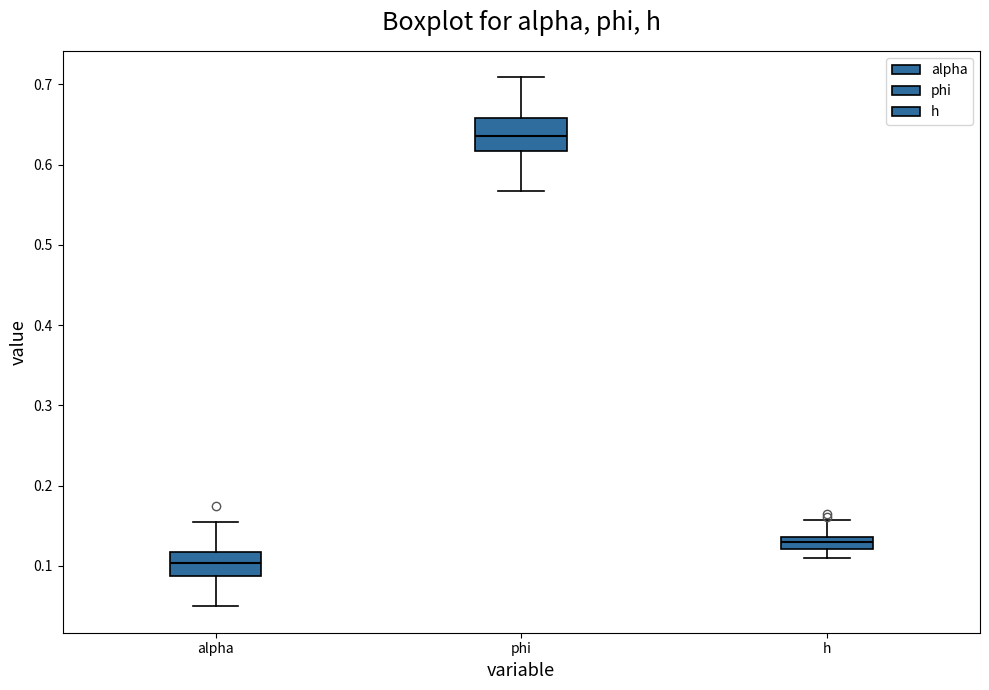

Reading left to right, transcribe this box plot: for each box, give where its median line is, the range the box spans, and where its two whiskers end, as read against the y-axis. The values are not printed on the chart, so give them approximately, as read against the axis.

alpha: median 0.10, box 0.09 to 0.12, whiskers 0.05 to 0.15
phi: median 0.64, box 0.62 to 0.66, whiskers 0.57 to 0.71
h: median 0.13, box 0.12 to 0.14, whiskers 0.11 to 0.16